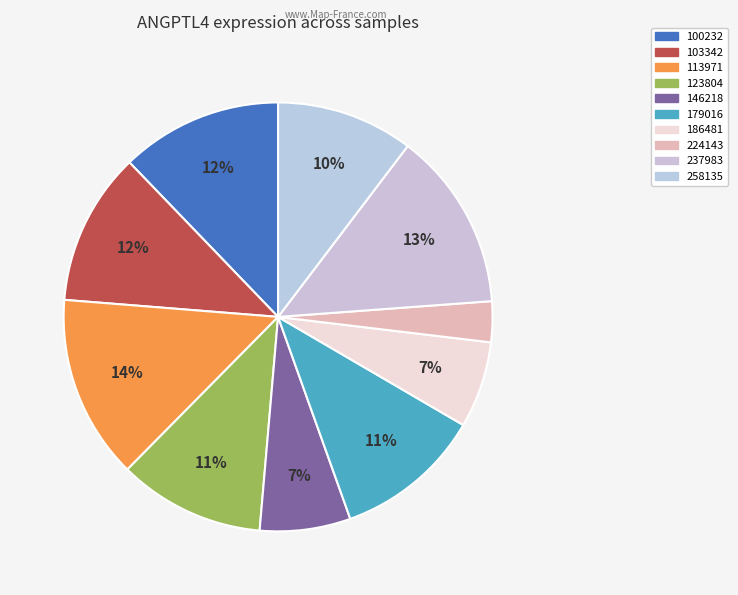

Combined, do 113971 and 103342 account for over 50%?

No